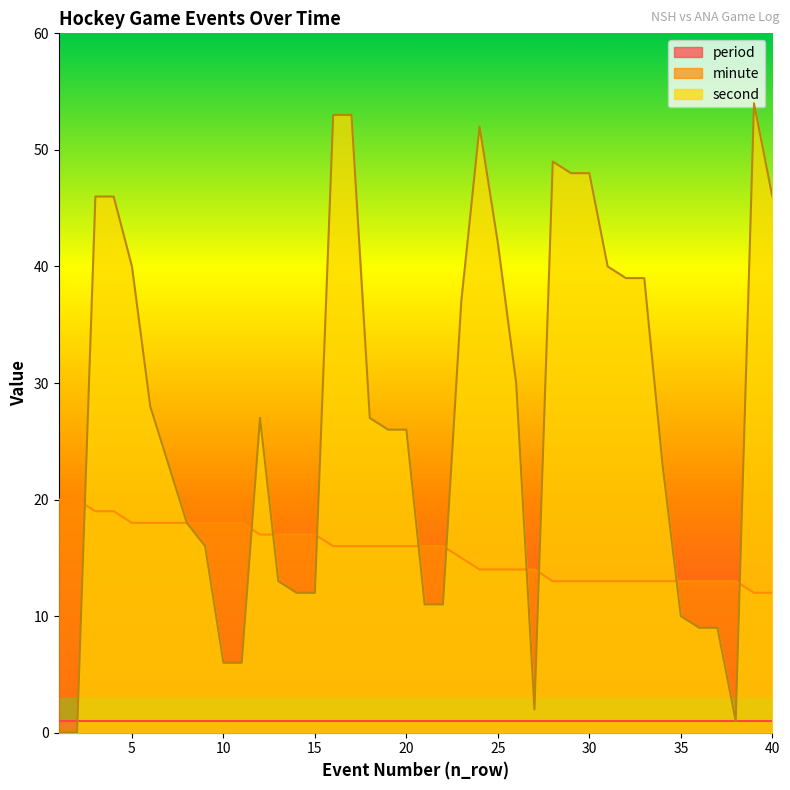

Which series has the largest range (max minus min)?

second